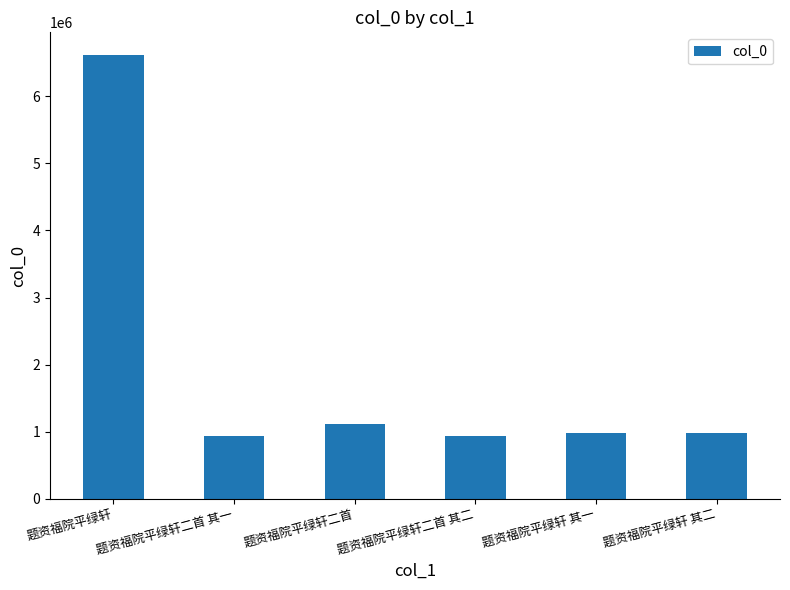

What is the maximum value shown in the chart?

6622128